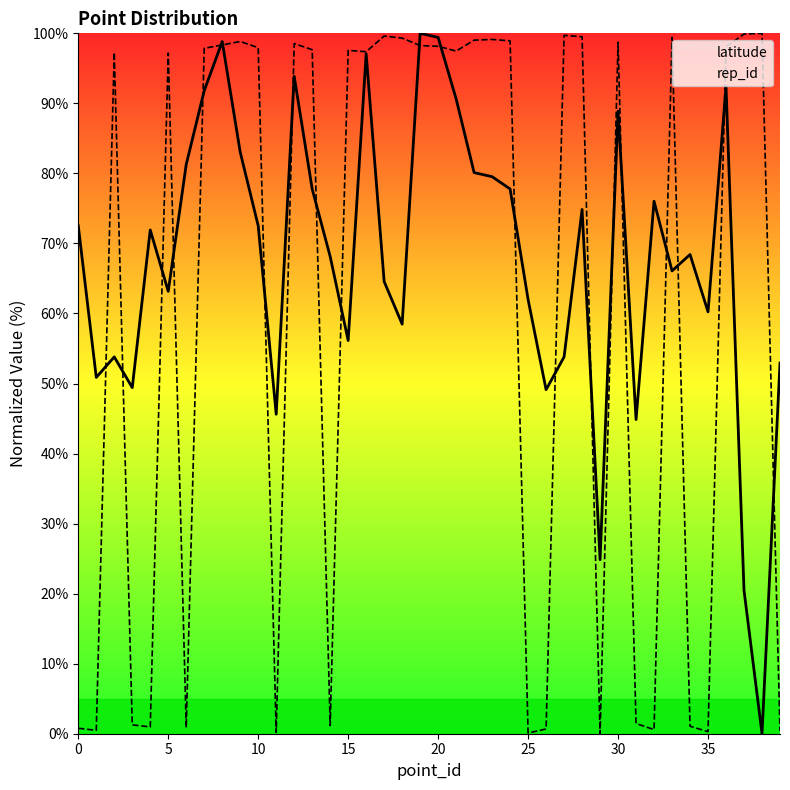

What is the difference between the latitude values at 15 and 17?

8.4